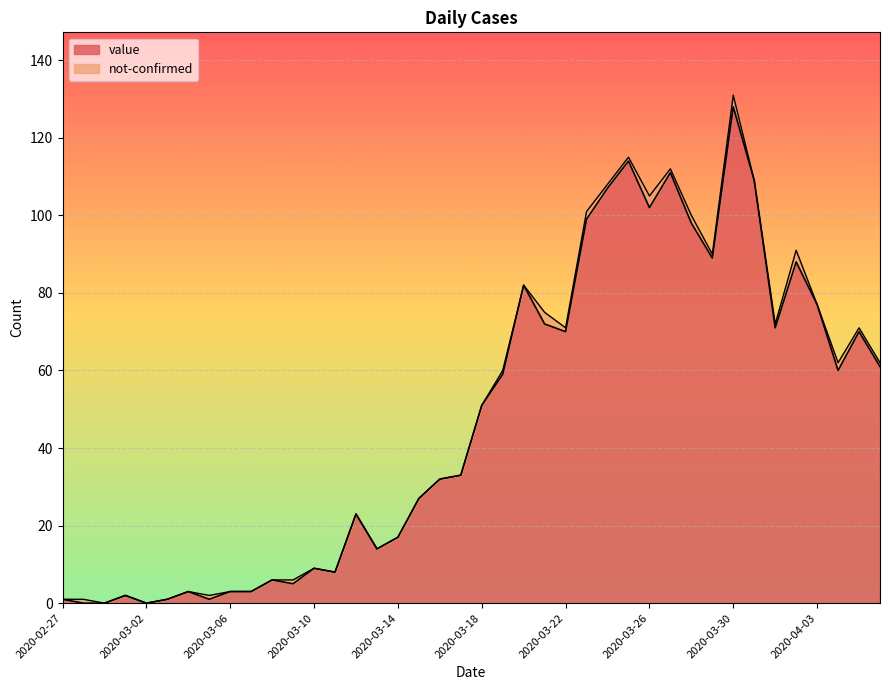

How many interior local peaks (higher than both neighbors) does the data have?

11